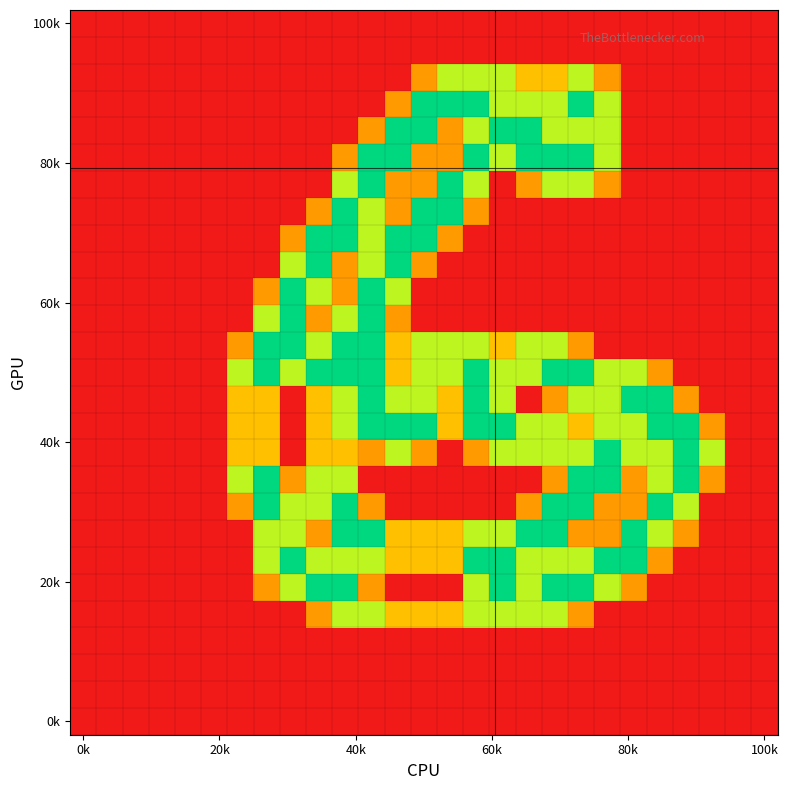

How many distinct data groups are displayed?

27